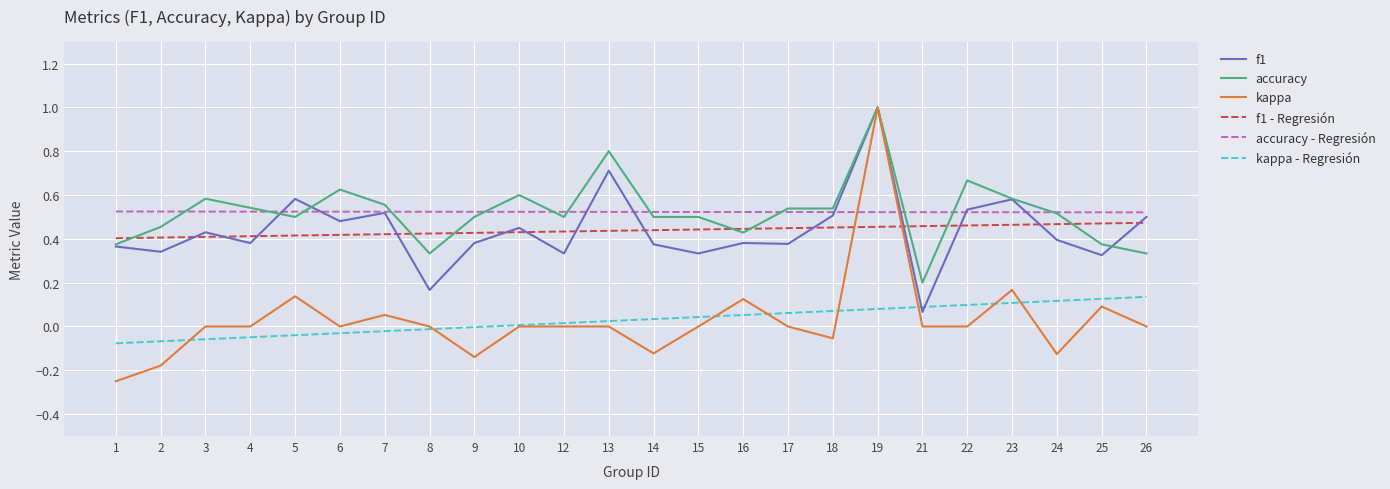

What are all the series names shown in the legend?

f1, accuracy, kappa, f1 - Regresión, accuracy - Regresión, kappa - Regresión